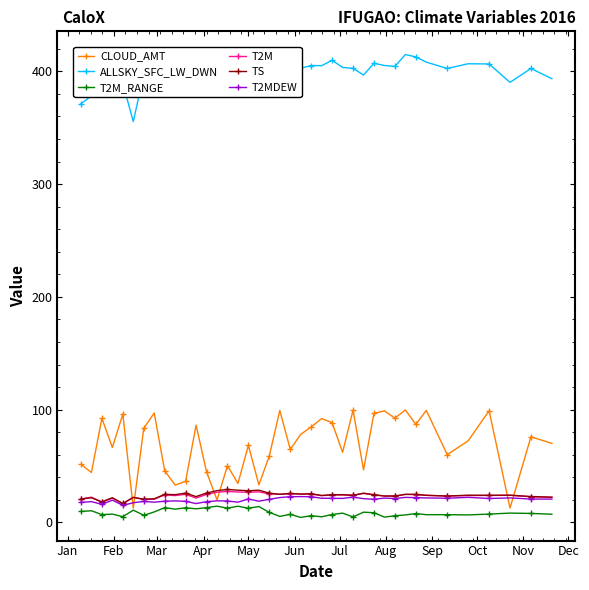

True or false: ALLSKY_SFC_LW_DWN and T2M cross at least once.

False